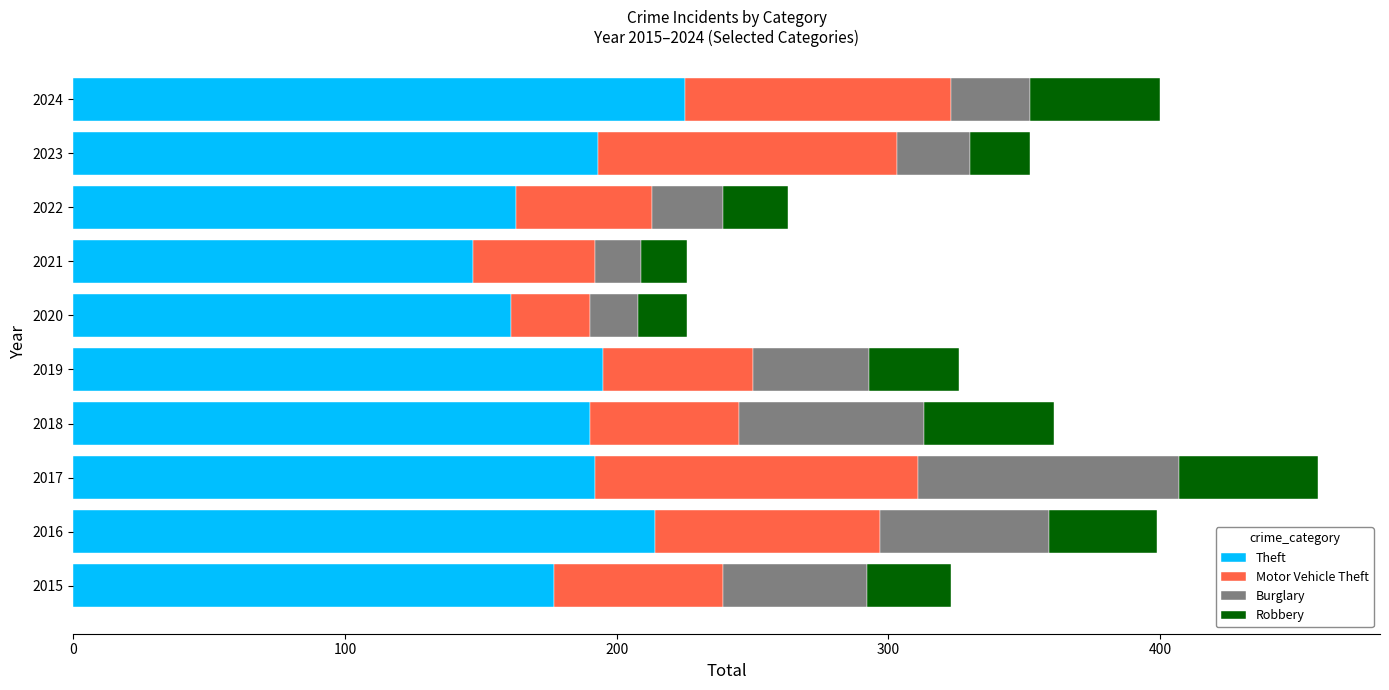

What is the difference between the Theft values at 2015 and 2021?

30